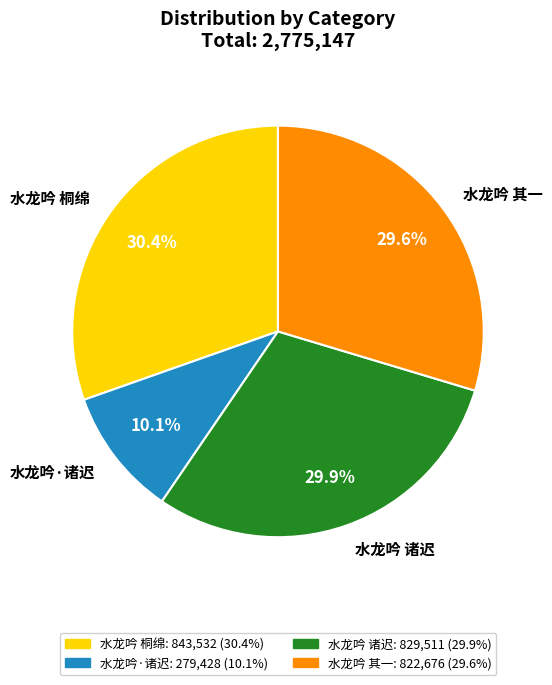

Which category has the smallest portion of the pie?

水龙吟·诸迟